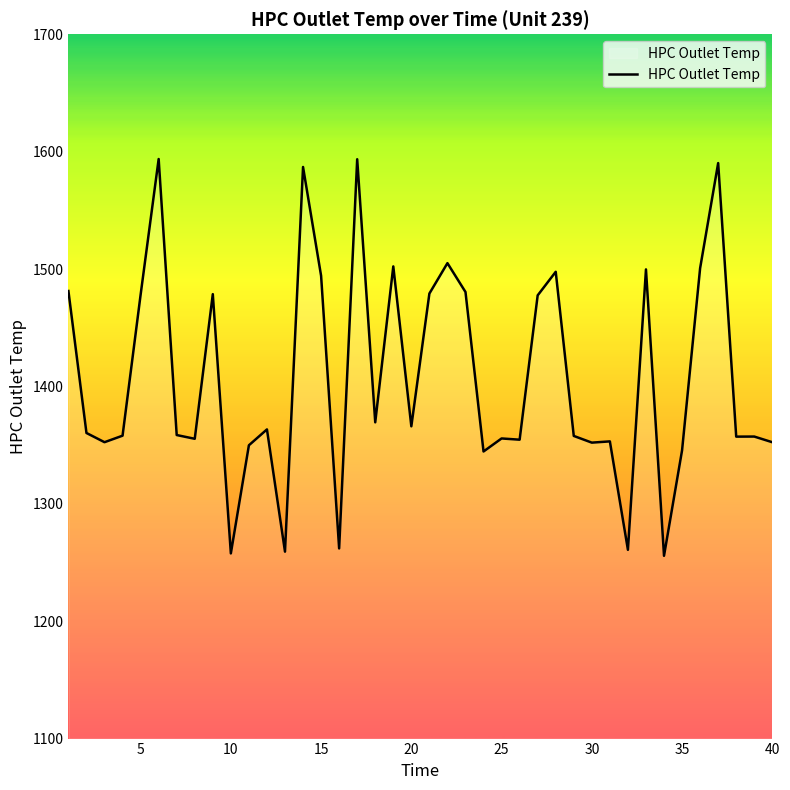

What is the difference between the maximum and minimum values?

338.0